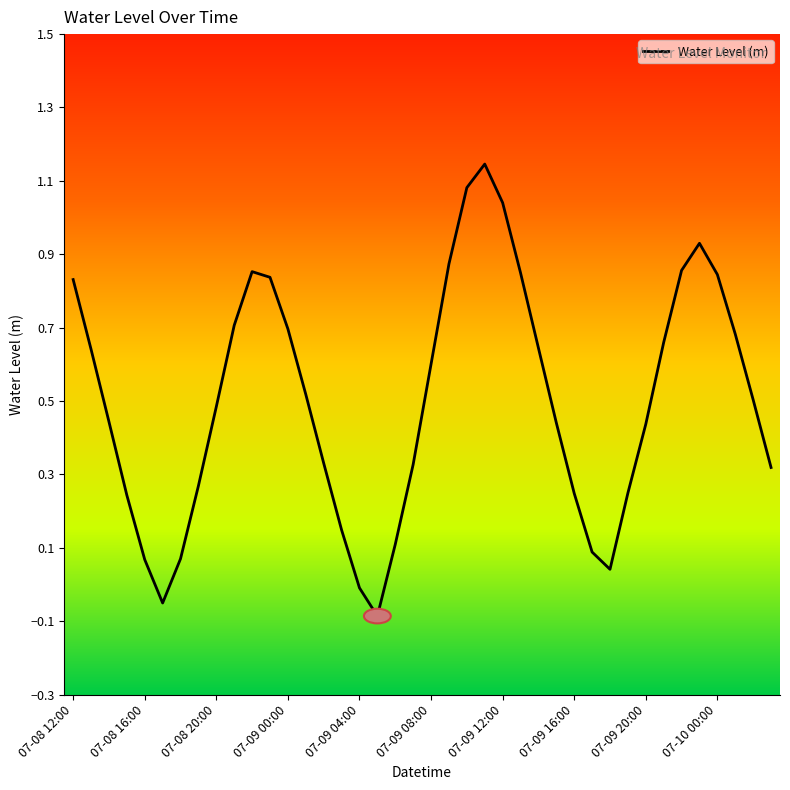

What is the difference between the maximum and minimum values?

1.2